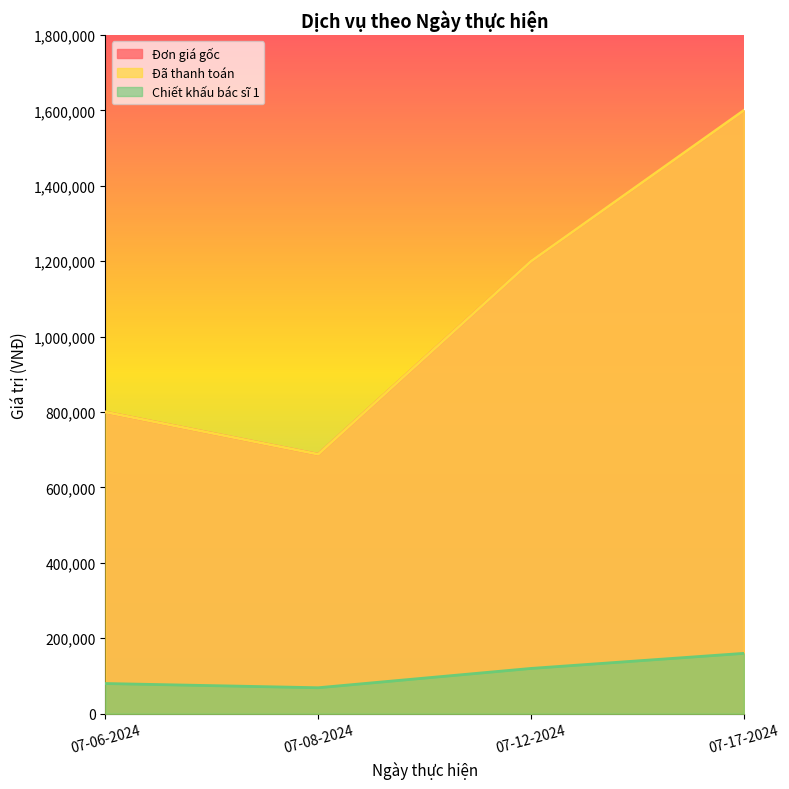

True or false: Đơn giá gốc and Đã thanh toán intersect in this chart.

False